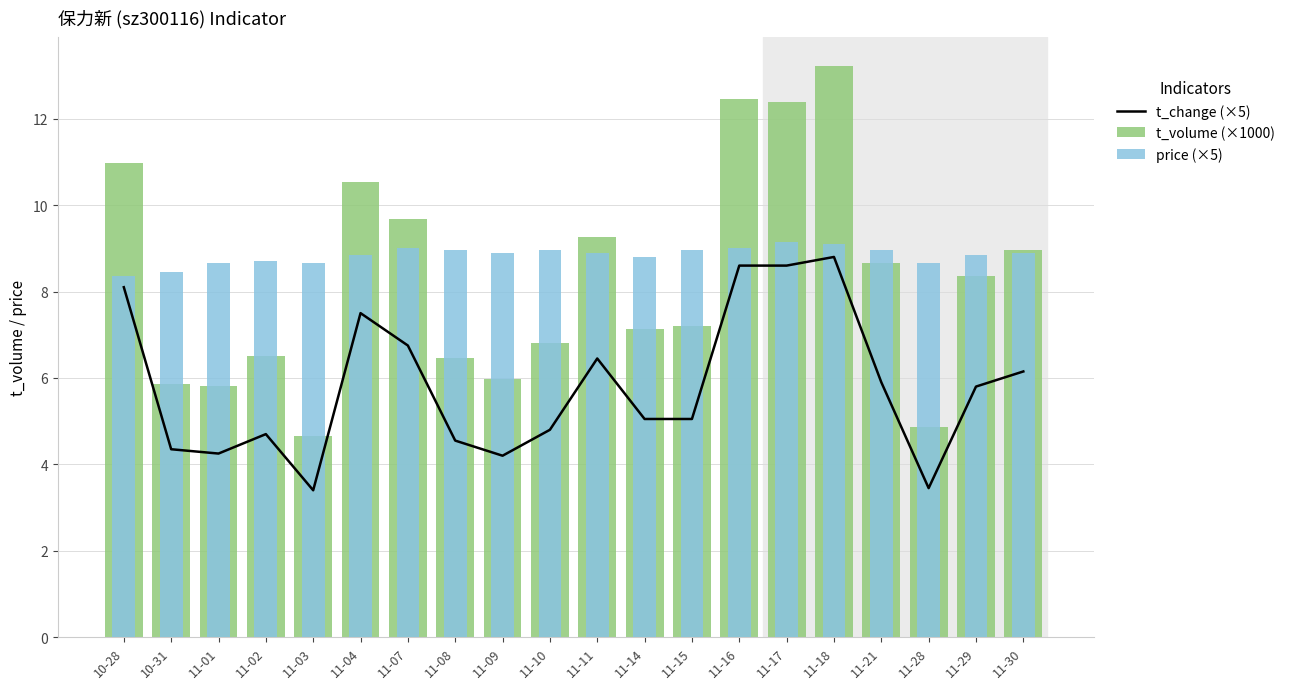

Which series changed the most between 11-11 and 11-30?

t_volume (×1000)